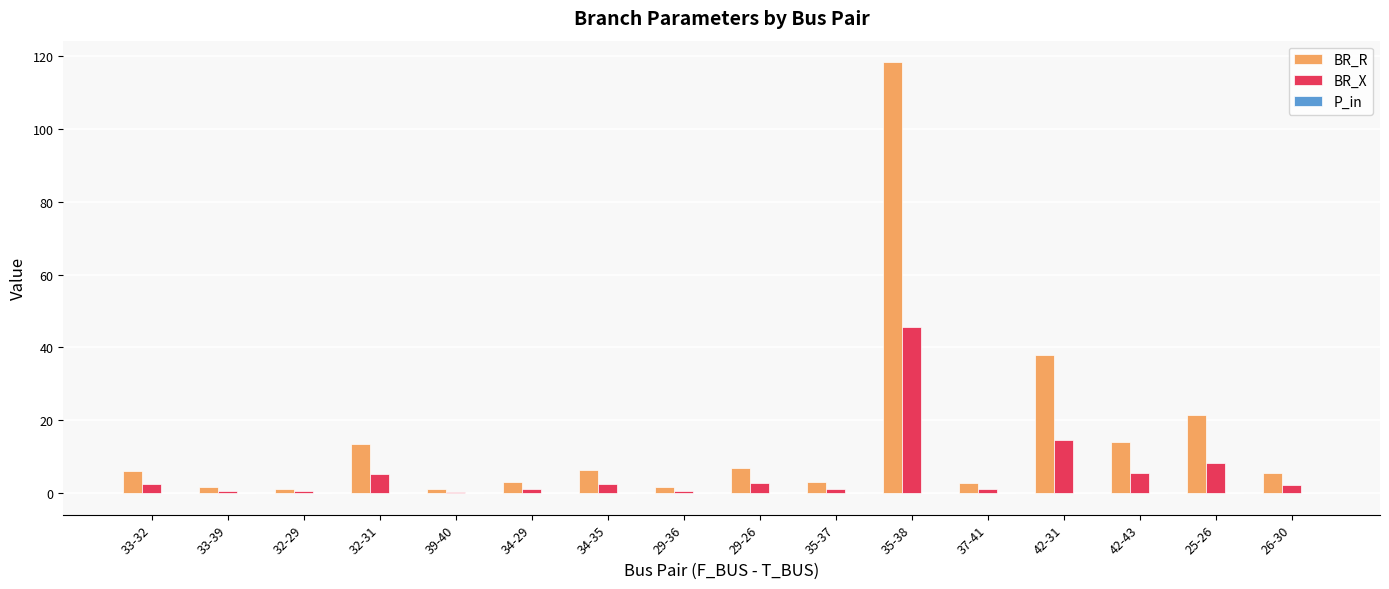

Where is BR_R nearest to the value 59?

42-31